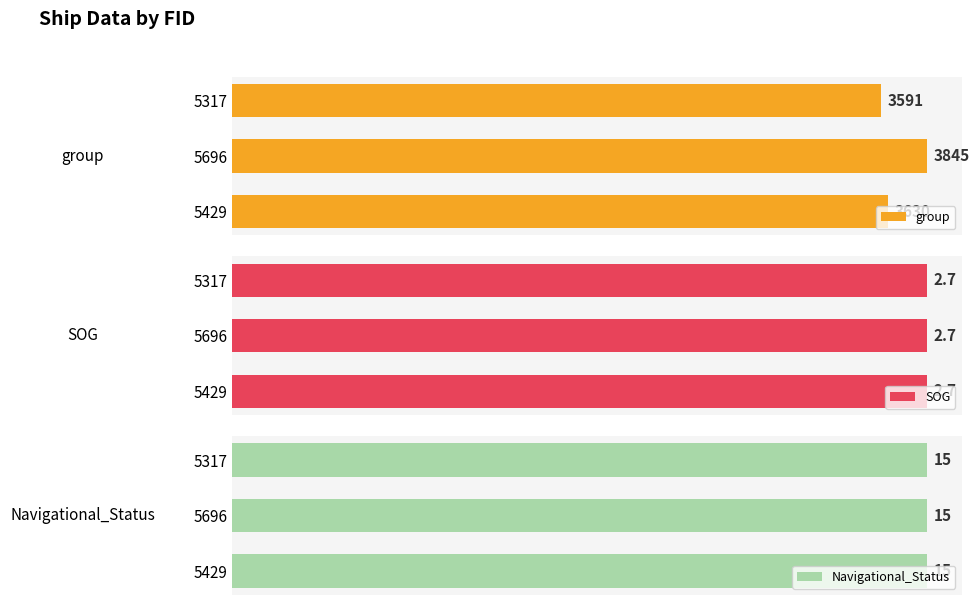

List the labels in order of group value, smallest first.

5317, 5429, 5696